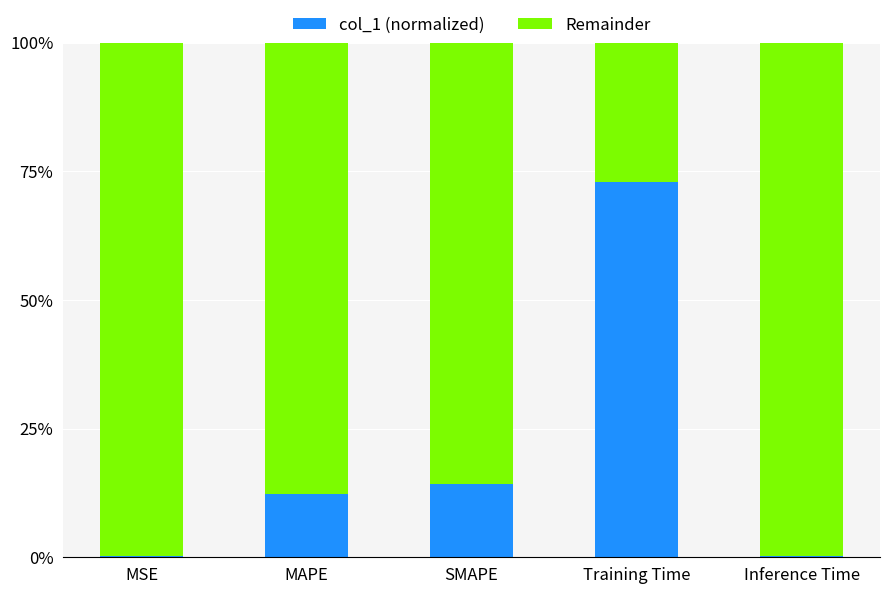

What is the approximate value of col_1 (normalized) at MAPE?

0.1